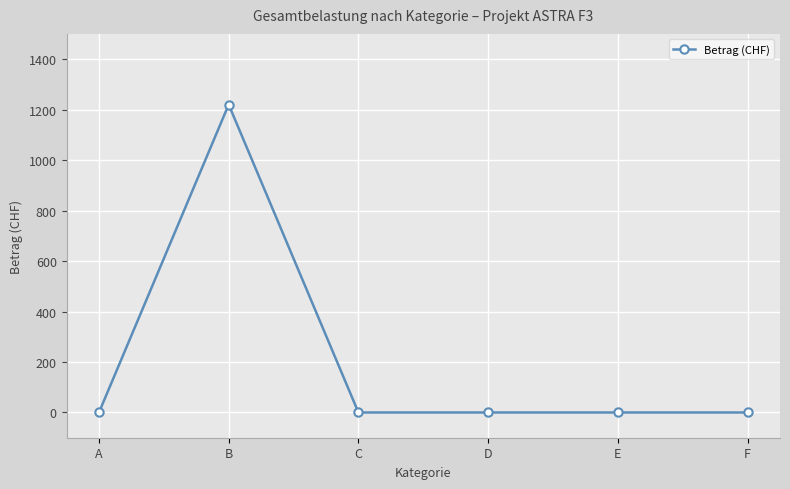

The value at F is 0. True or false?

True